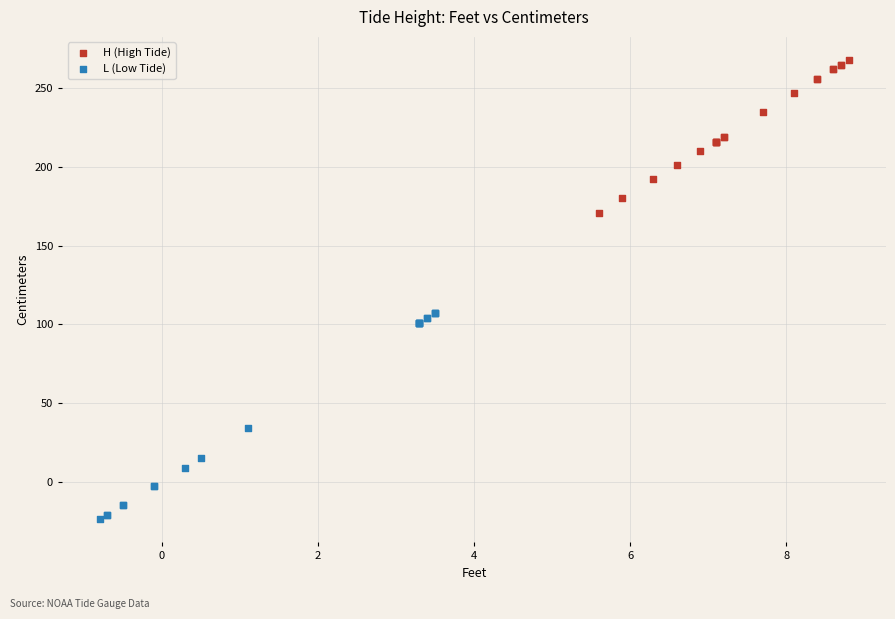

Which series reaches the maximum Y coordinate?

H (High Tide)